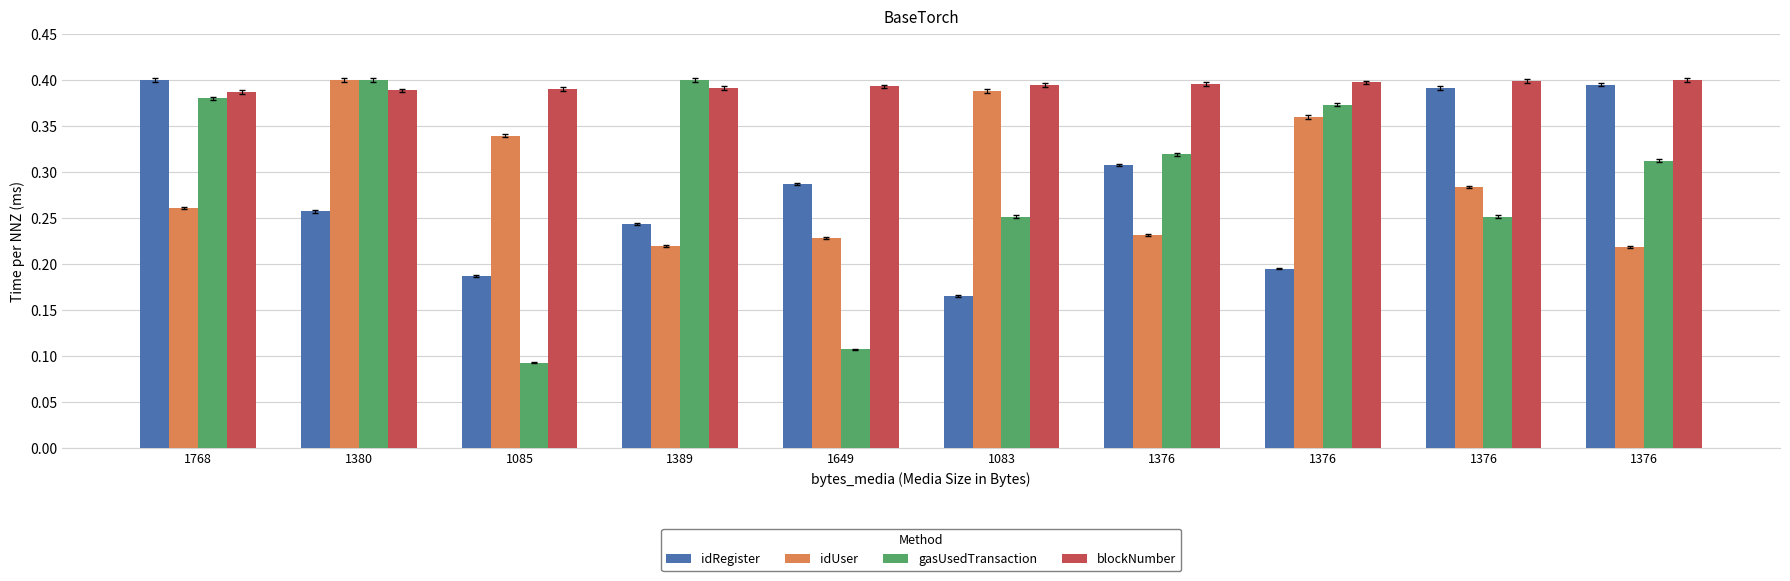

Are the bars grouped side by side (vs. stacked)?

Yes